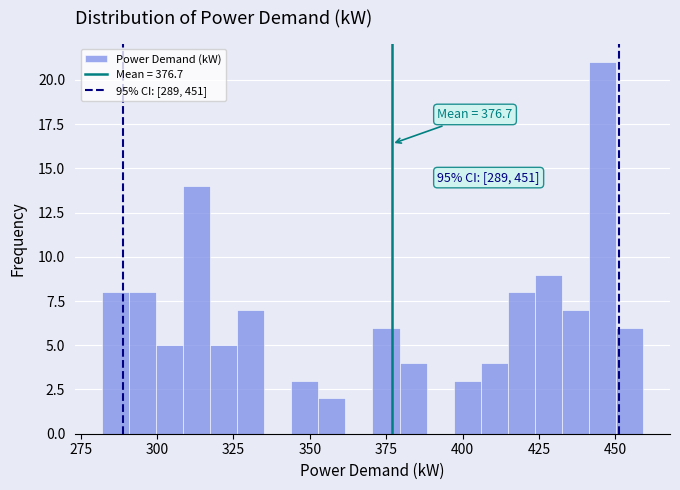

Around what value on the x-axis is the tallest bar? Give the approximate position of its centre, as read against the axis.

445